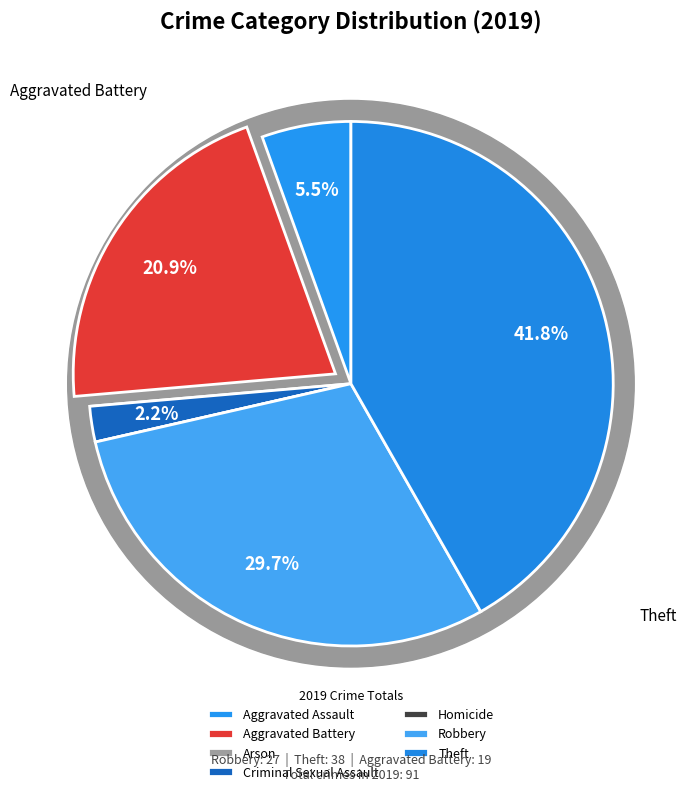

How many slices are in this pie chart?

7